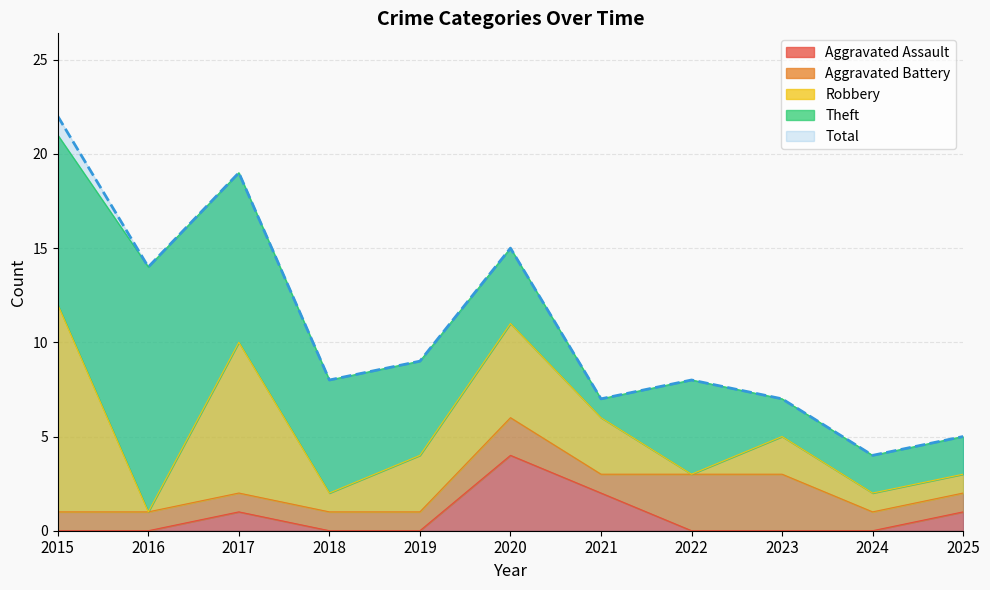

True or false: Total and Theft intersect in this chart.

False